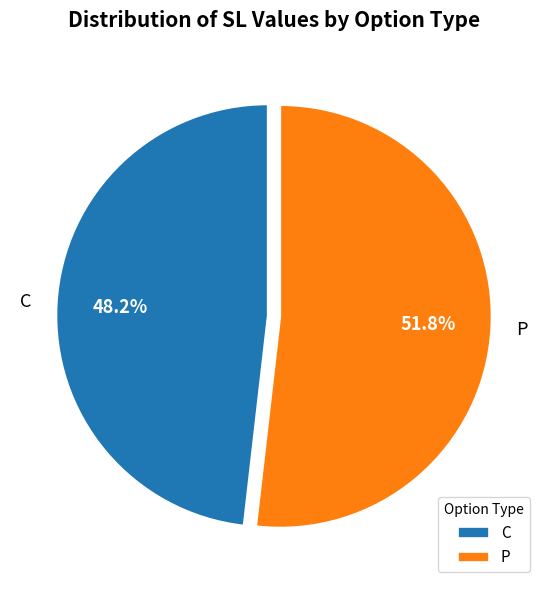

What is the ratio of the value at C to the value at P?

0.9